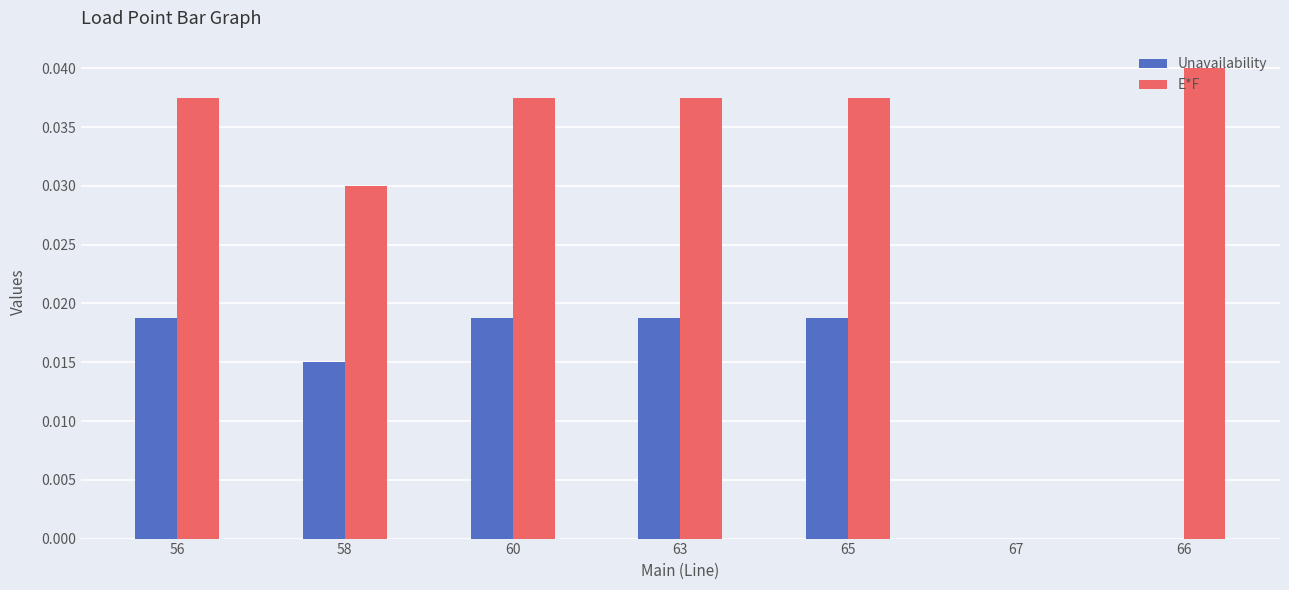

Between 56 and 66, which series saw the biggest shift?

Unavailability